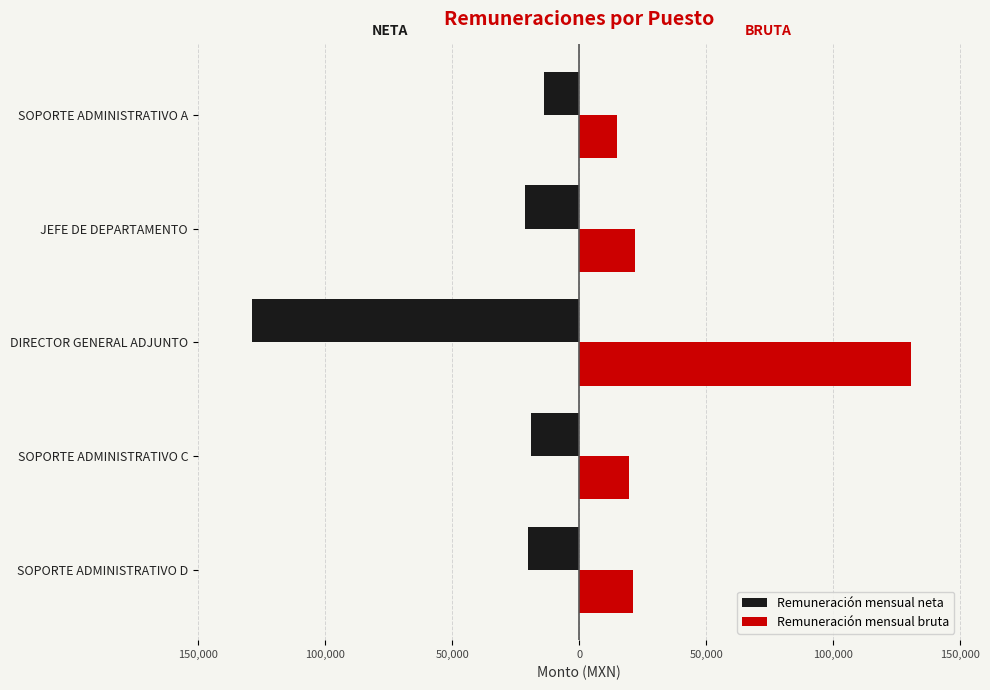

Which series has the widest spread of values?

Remuneración mensual bruta